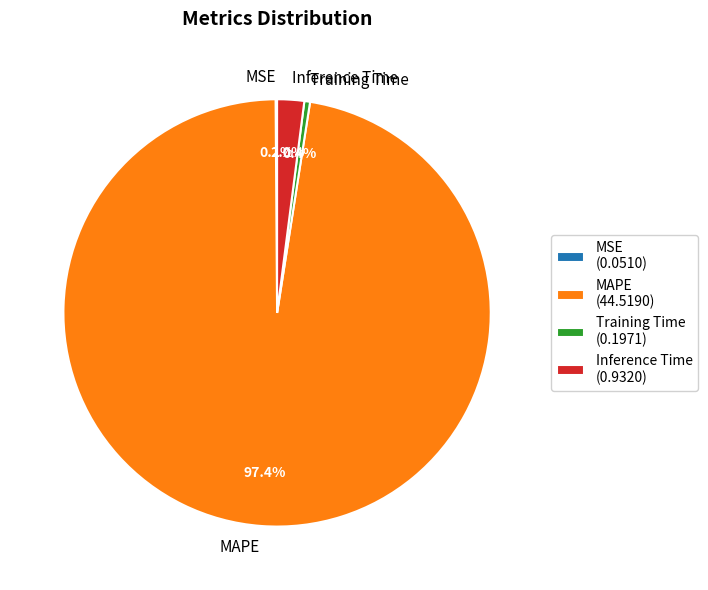

Is there any slice that represents more than half of the pie?

Yes